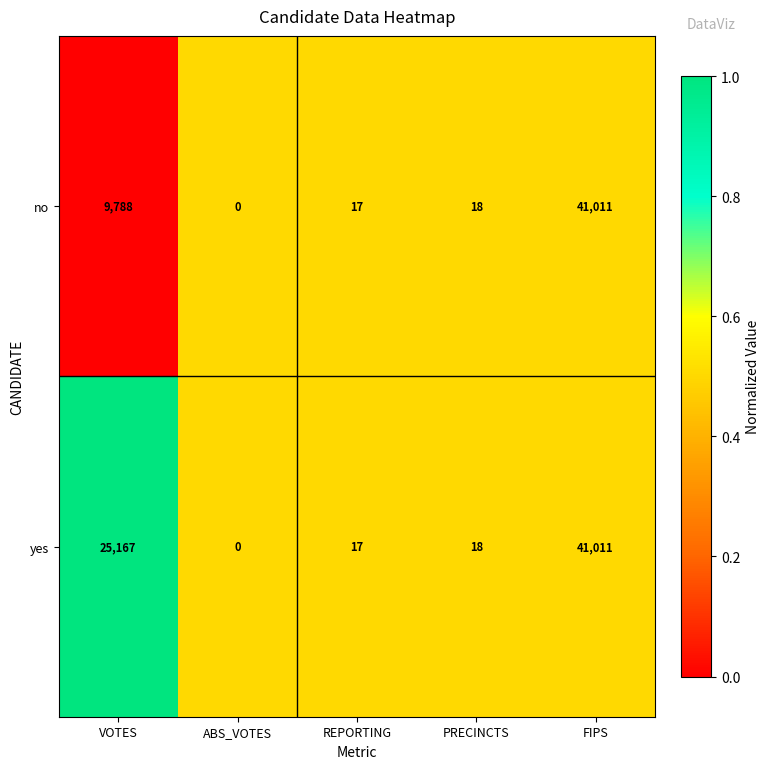

Between VOTES and REPORTING, which series saw the biggest shift?

yes